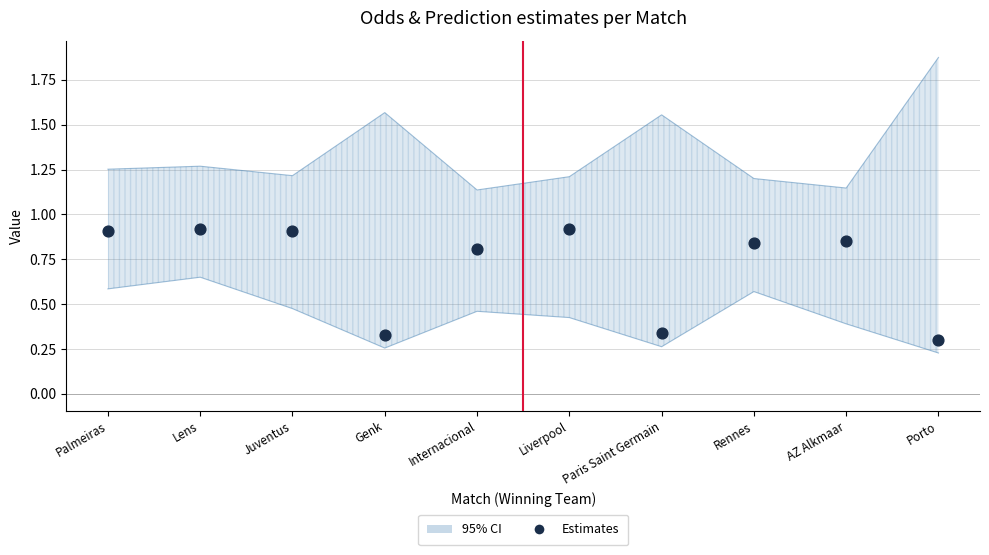

Between Liverpool and Internacional, which is larger?

Liverpool